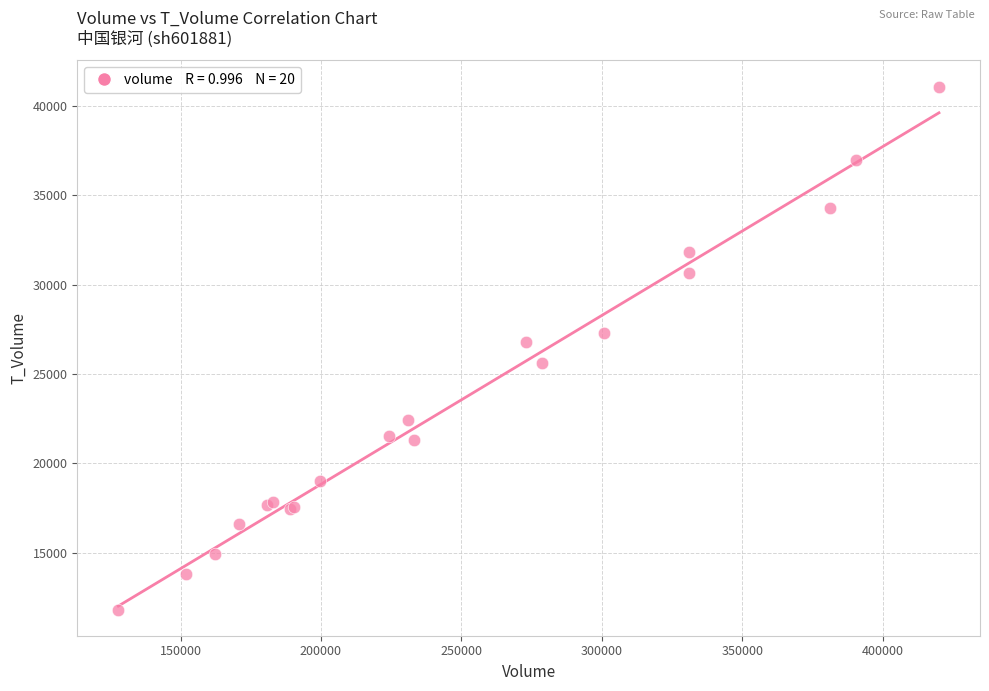

What Y value in the scatter plot is closest to 26454?

26795